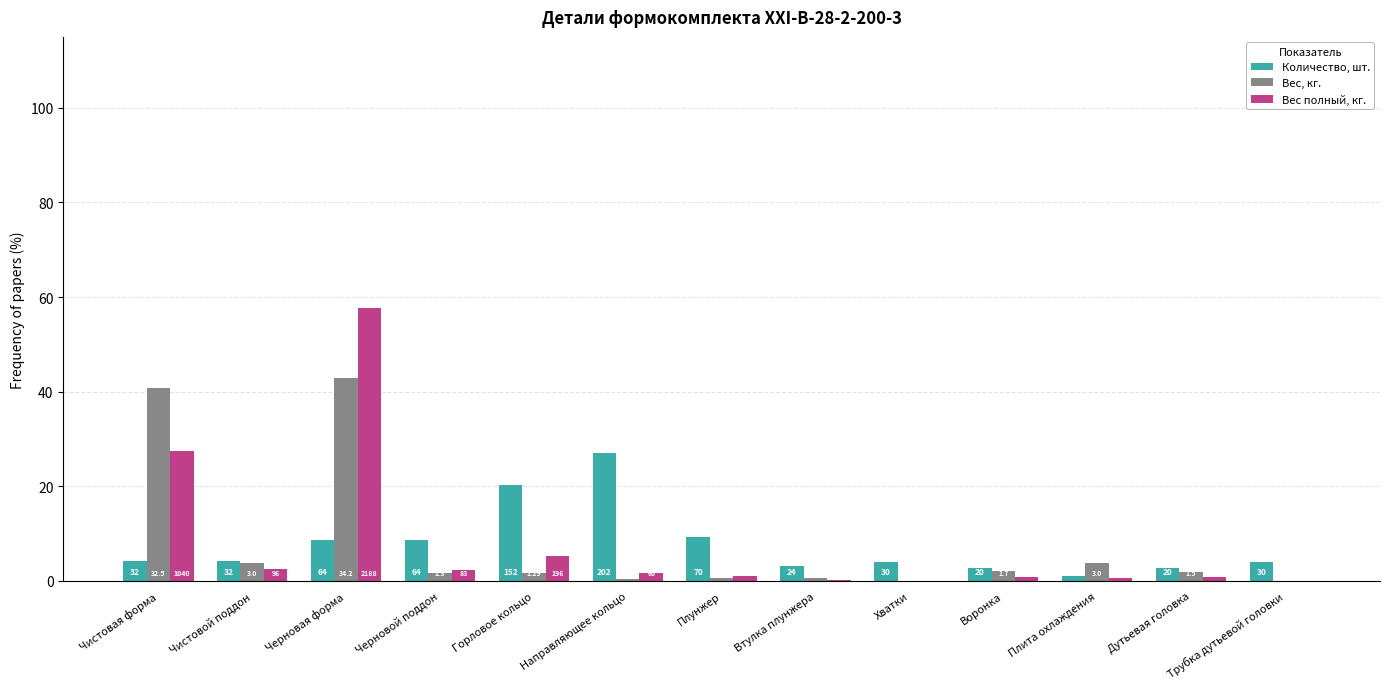

Are the bars grouped side by side (vs. stacked)?

Yes